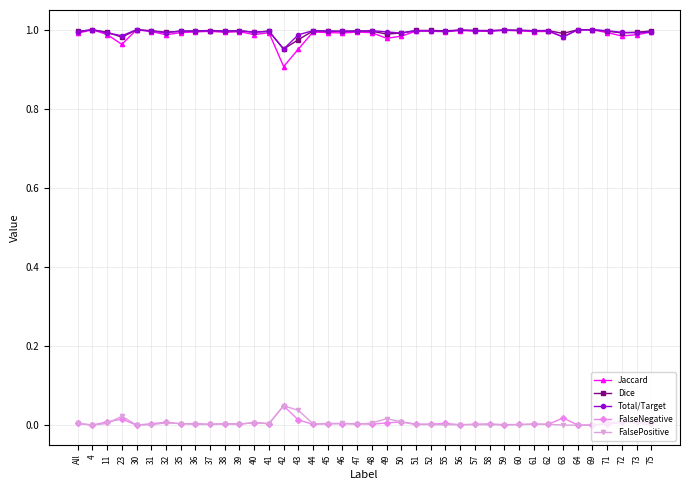

True or false: Dice has more than 0 interior local peaks.

True